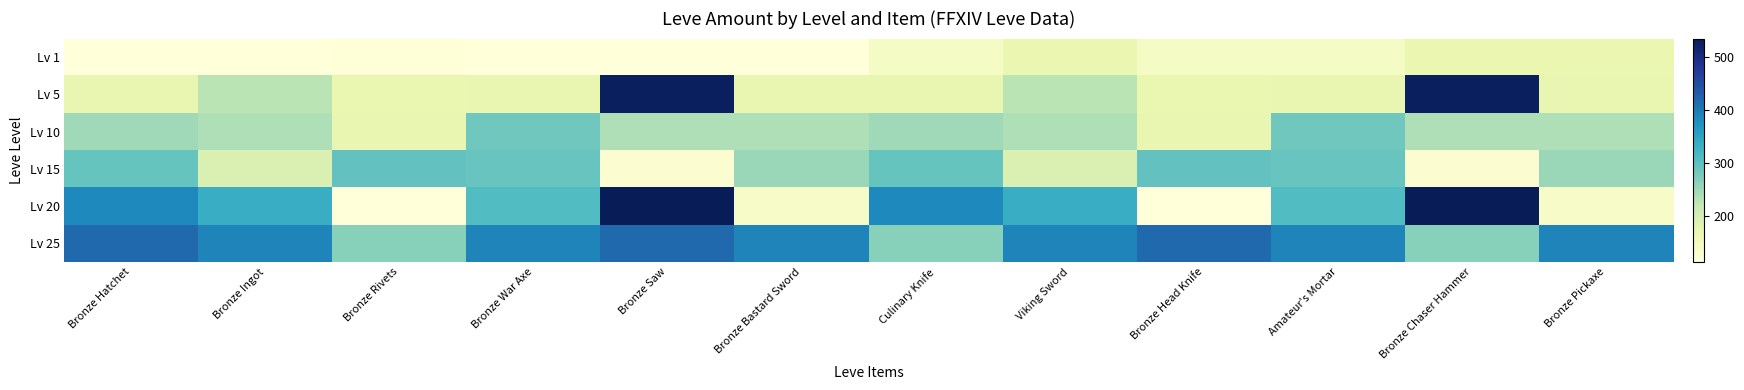

Between Bronze Hatchet and Bronze Saw, which series saw the biggest shift?

Lv 5